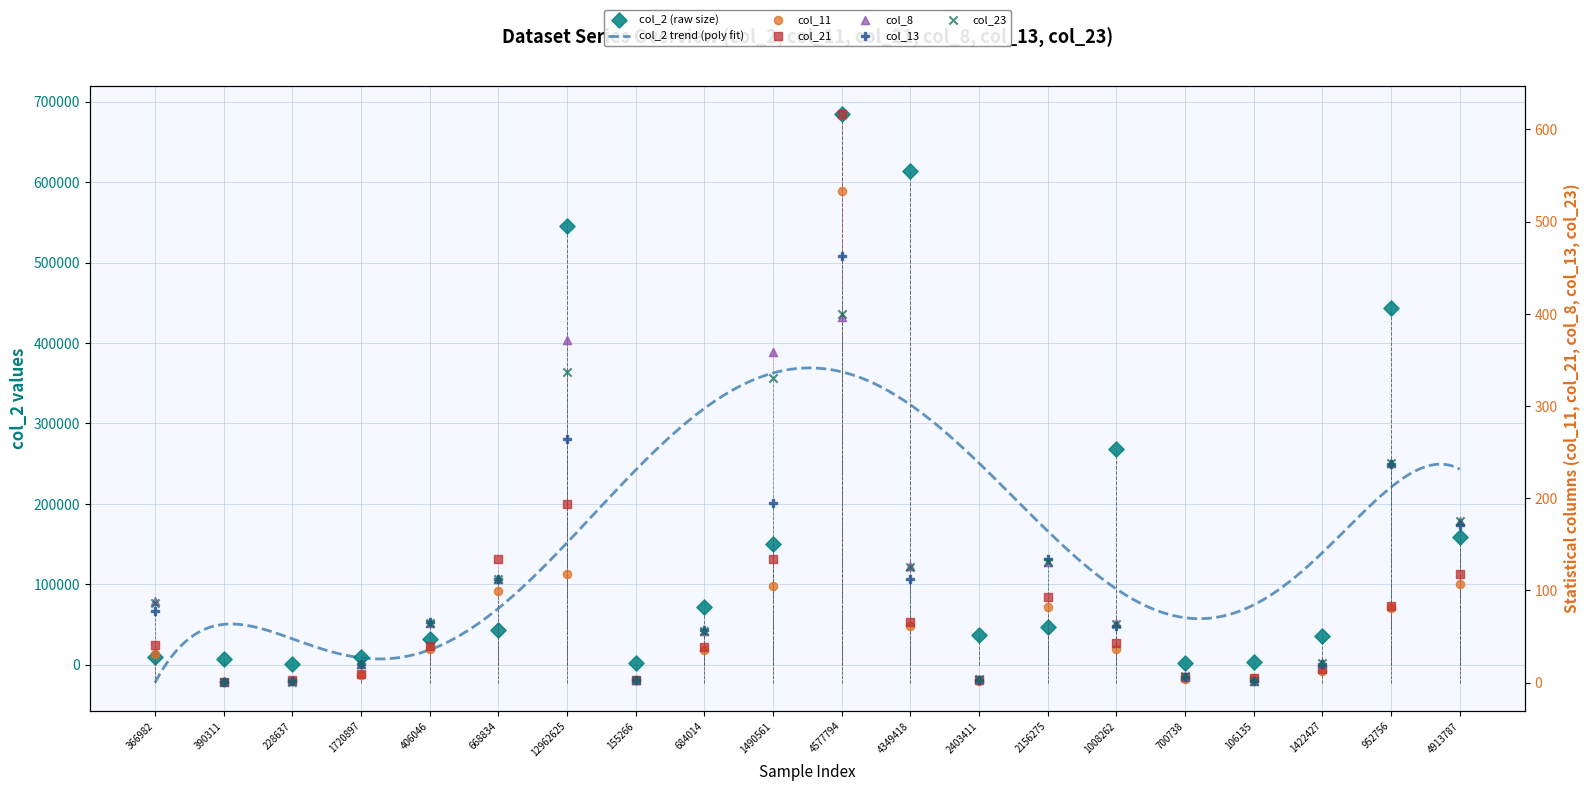

Which series contains the lowest Y value?

col_11